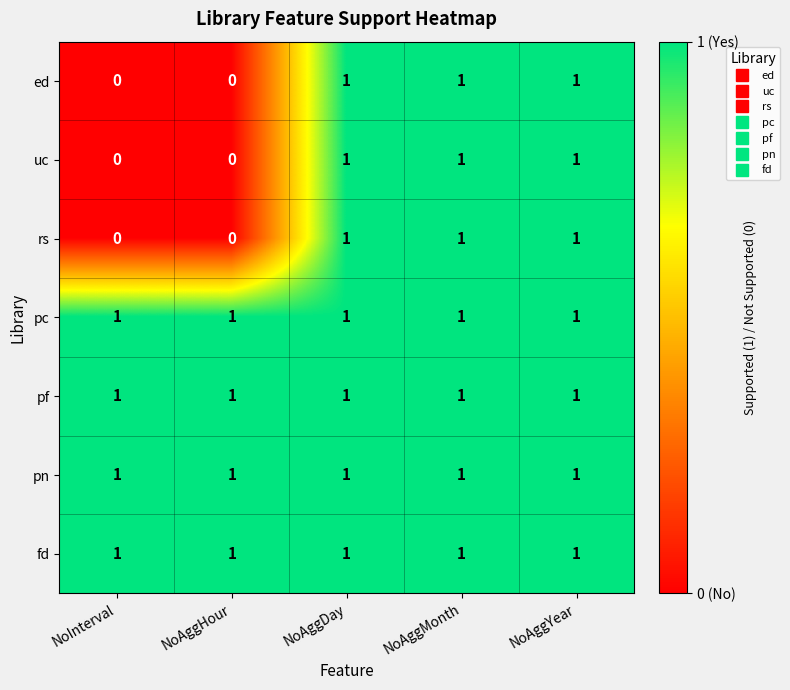

True or false: fd has a value of 2 at NoAggMonth.

False